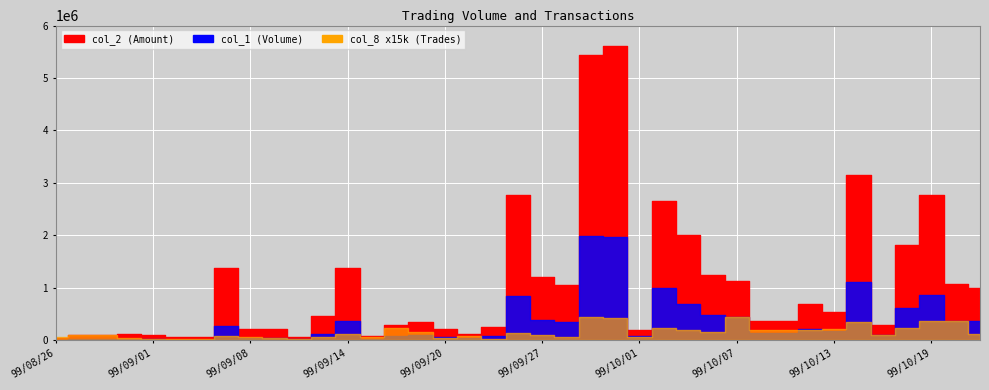

Reading left to right, list all the values displayed in this chart.

col_1: col_1=8000	col_2=18000	col_8=17000	3=19000	4=17000	5=10000	6=10000	7=273000	8=42000	9=42000	10=14000	11=110000	12=365000	13=22000	14=78000	15=100000	16=65000	17=35000	18=80000	19=845000	20=387000	21=345000	22=1986000	23=1961000	24=73000	25=986000	26=687000	27=483000	28=447000	29=141000	30=130000	31=222000	32=174000	33=1112000	34=108000	35=613000	36=855000	37=361000	38=357000
col_2: col_1=47100	col_2=107150	col_8=94150	3=120400	4=102950	5=55500	6=54500	7=1384700	8=209460	9=204620	10=66840	11=464000	12=1384700	13=79170	14=282070	15=342720	16=214550	17=112290	18=258800	19=2775270	20=1206840	21=1059150	22=5438440	23=5612310	24=203540	25=2663000	26=2003440	27=1240000	28=1130920	29=362210	30=358050	31=681760	32=541400	33=3150920	34=293460	35=1824260	36=2760590	37=1062550	38=990430
col_8: col_1=4	col_2=6	col_8=6	3=3	4=2	5=1	6=1	7=5	8=4	9=3	10=2	11=4	12=8	13=4	14=16	15=10	16=3	17=5	18=2	19=9	20=7	21=4	22=30	23=28	24=4	25=16	26=13	27=11	28=30	29=13	30=13	31=13	32=14	33=23	34=6	35=15	36=25	37=25	38=8